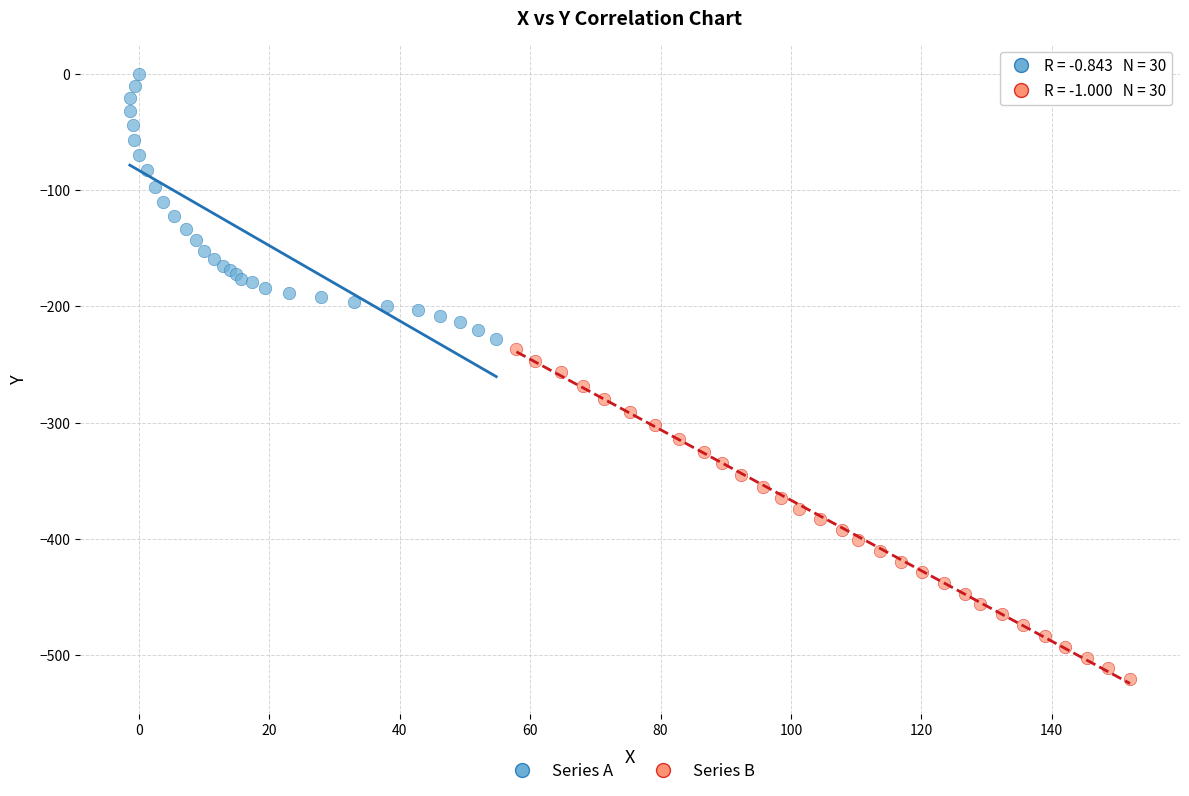

Which series reaches the maximum Y coordinate?

Series A